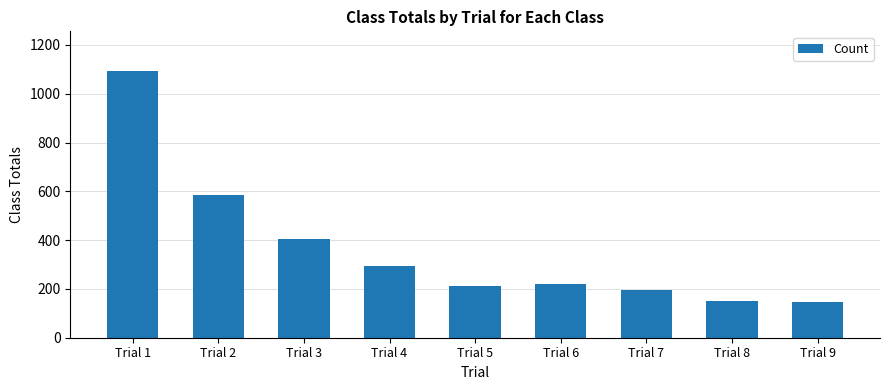

True or false: the data shows 146 at Trial 9.

True